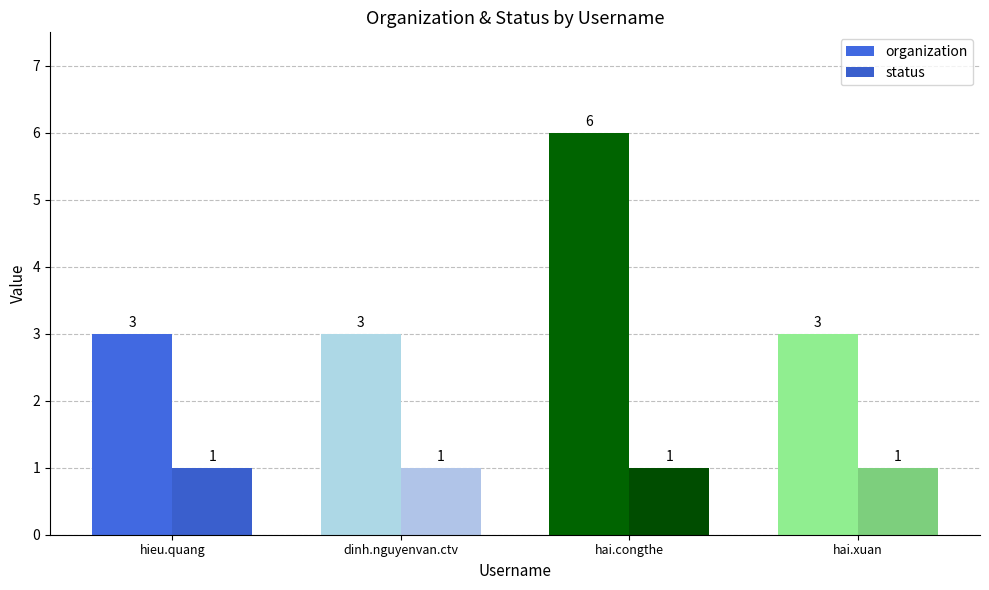

What is the value of the status bar at the 4th from the left?

1